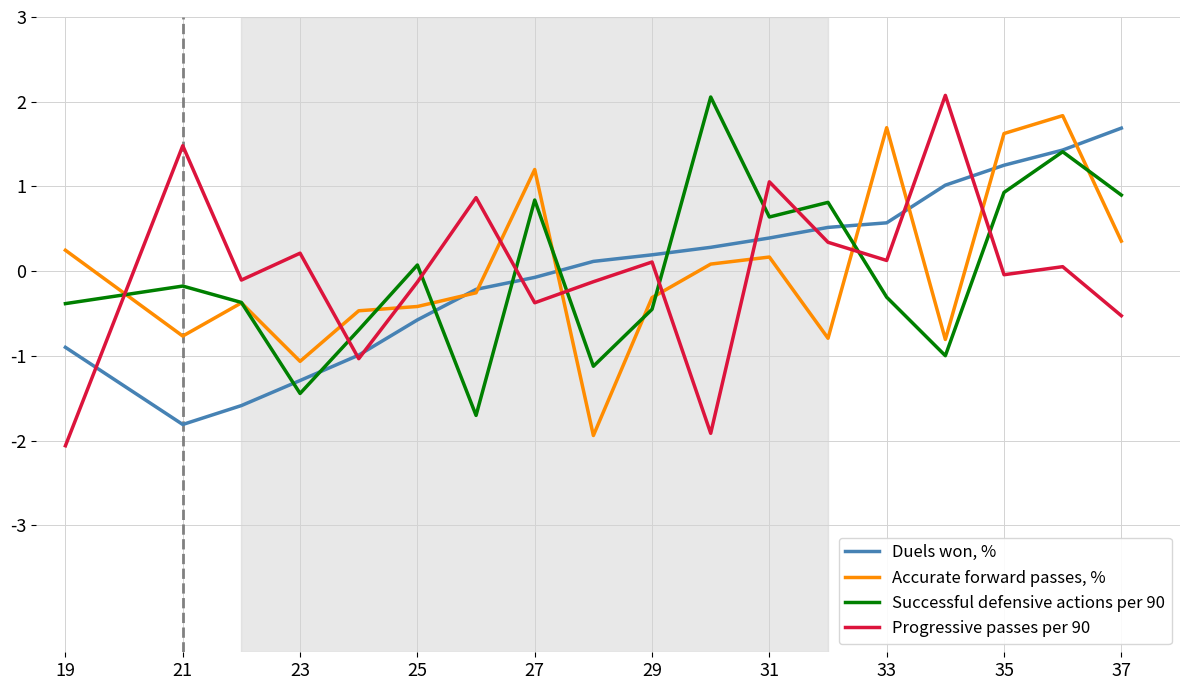

List the series in order of their peak value, highest first.

Progressive passes per 90, Successful defensive actions per 90, Accurate forward passes, %, Duels won, %